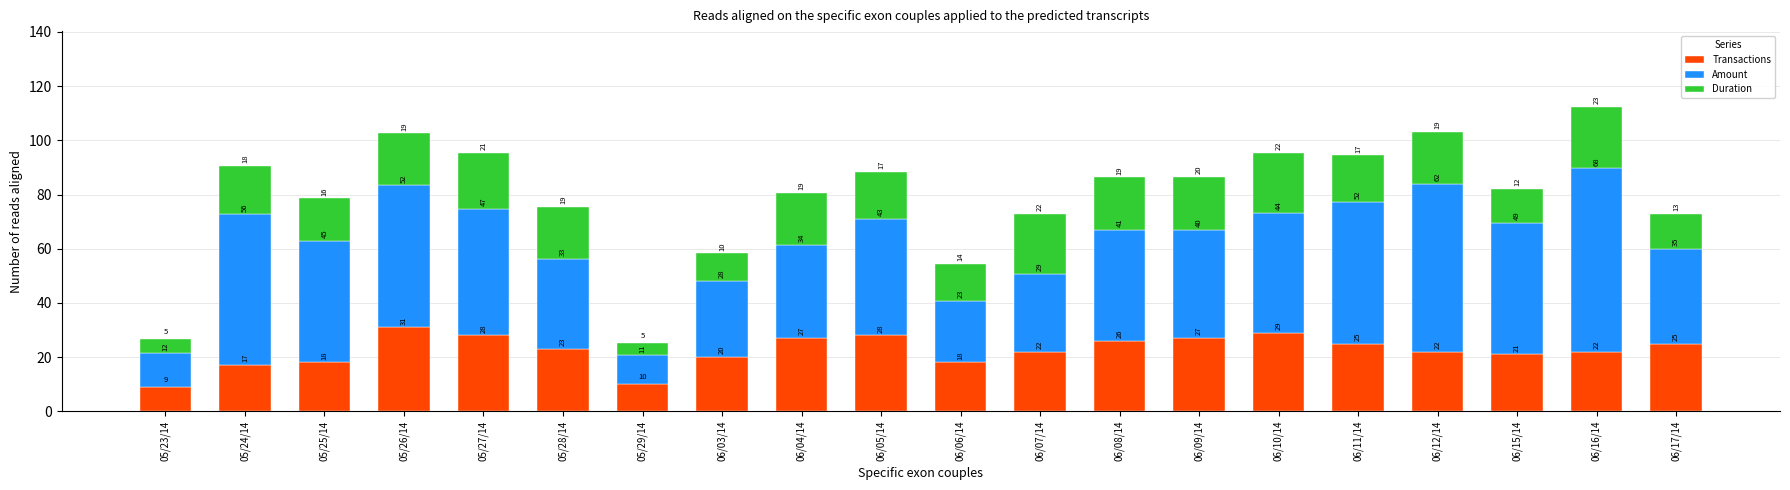

What is the difference between the maximum and second lowest values in the Transactions series?

21.0